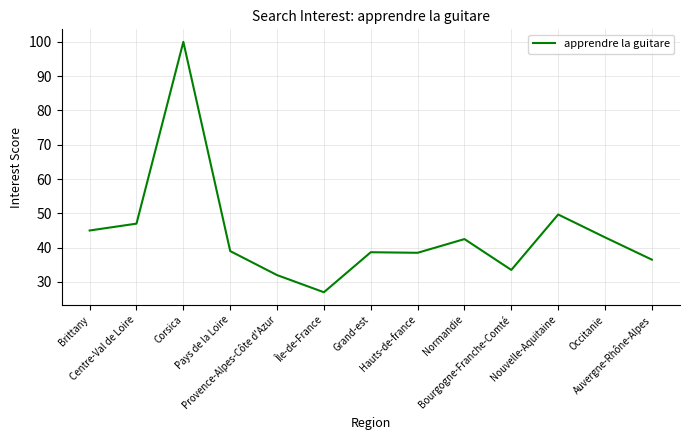

What is the difference between the maximum and minimum values?

73.0